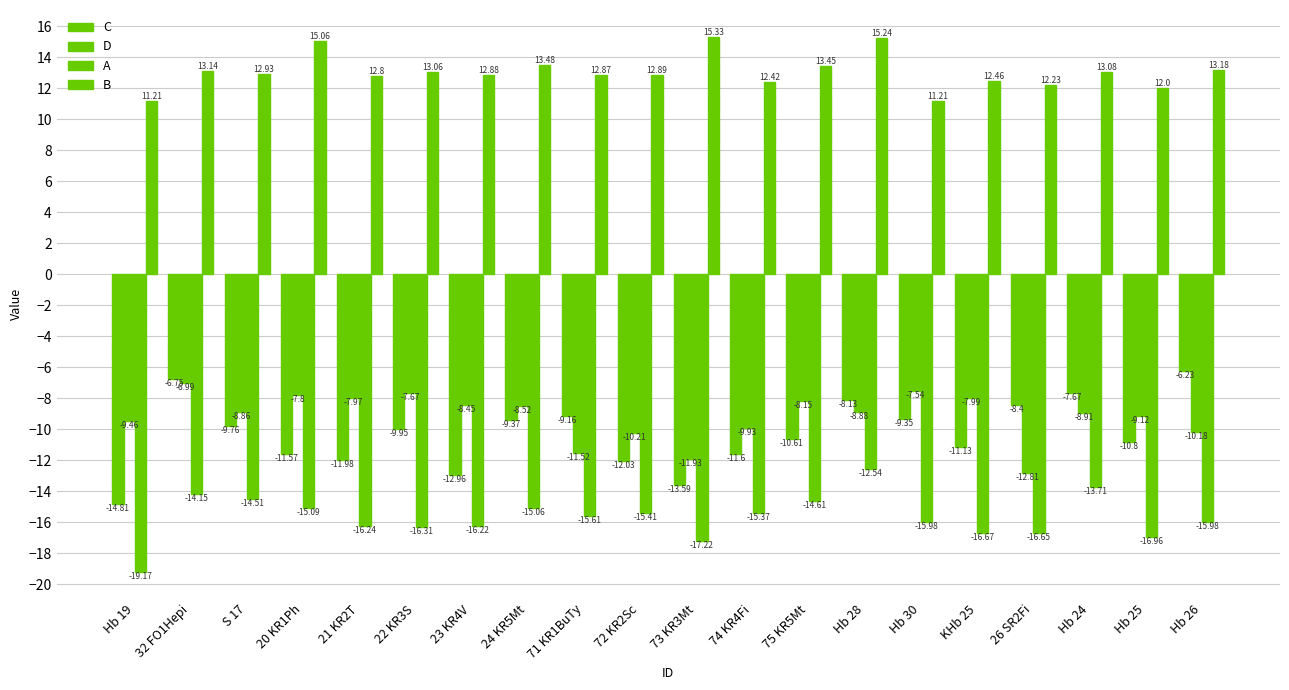

Are the bars grouped side by side (vs. stacked)?

Yes